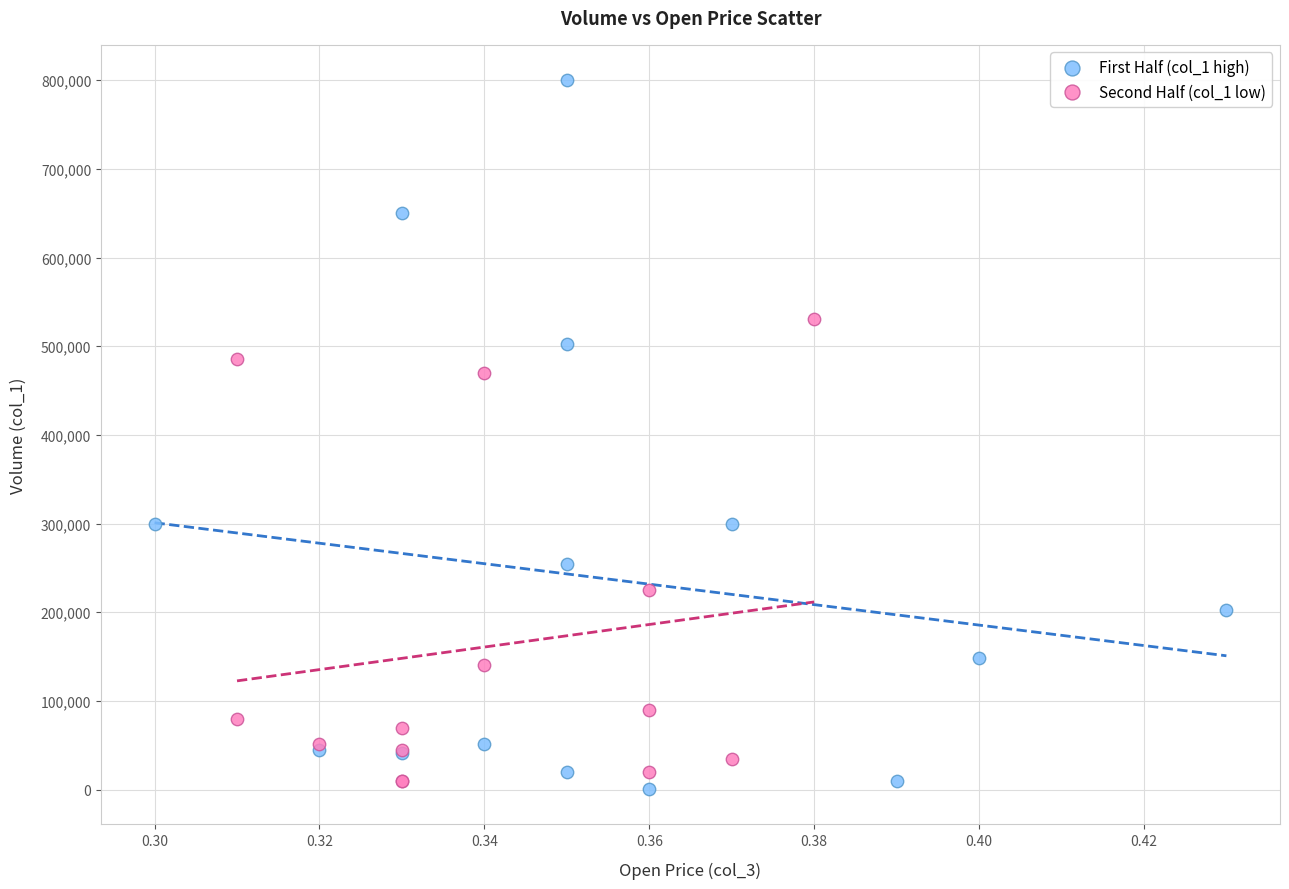

Which series has the widest spread of Y values?

First Half (col_1 high)